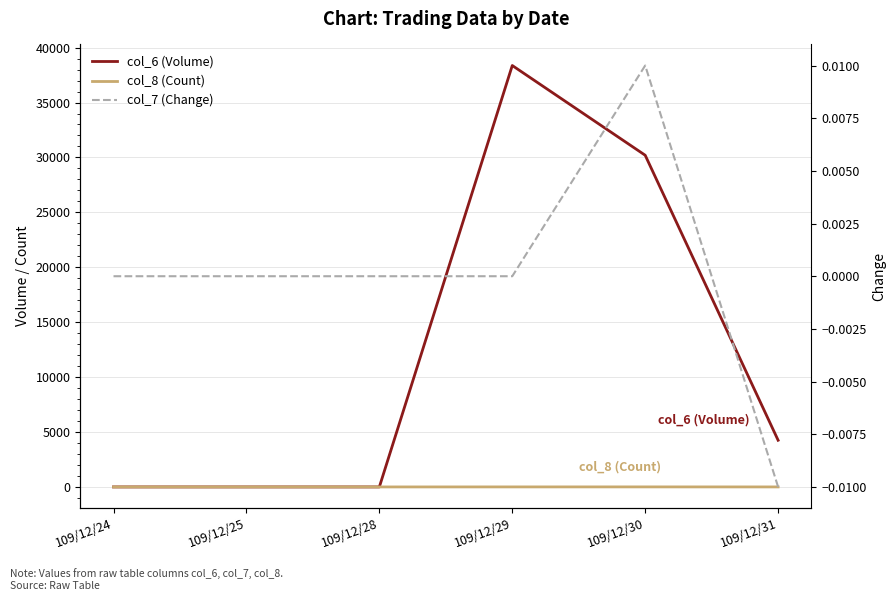

The col_6 (Volume) series shows 1699.9 at 109/12/31. True or false?

False